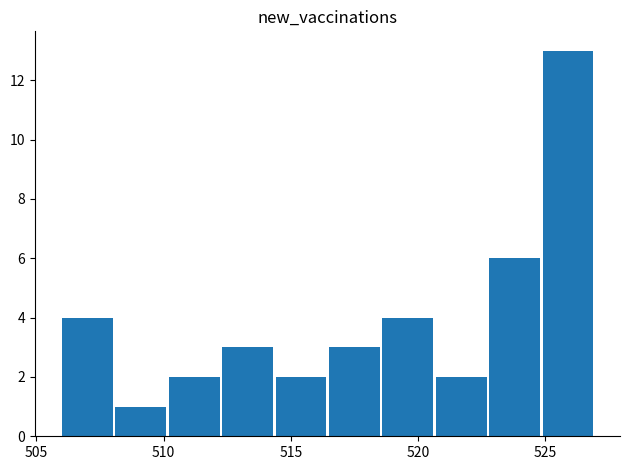

What is the maximum value shown in the chart?

13